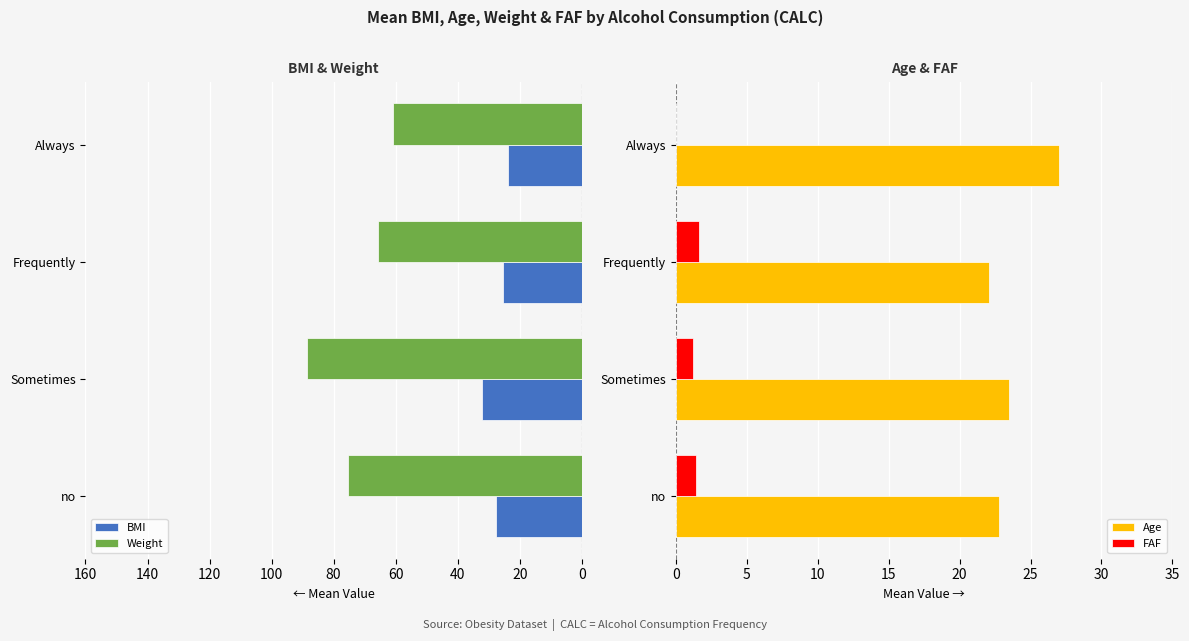

Is the value of FAF at Frequently greater than the value of Age at Frequently?

No